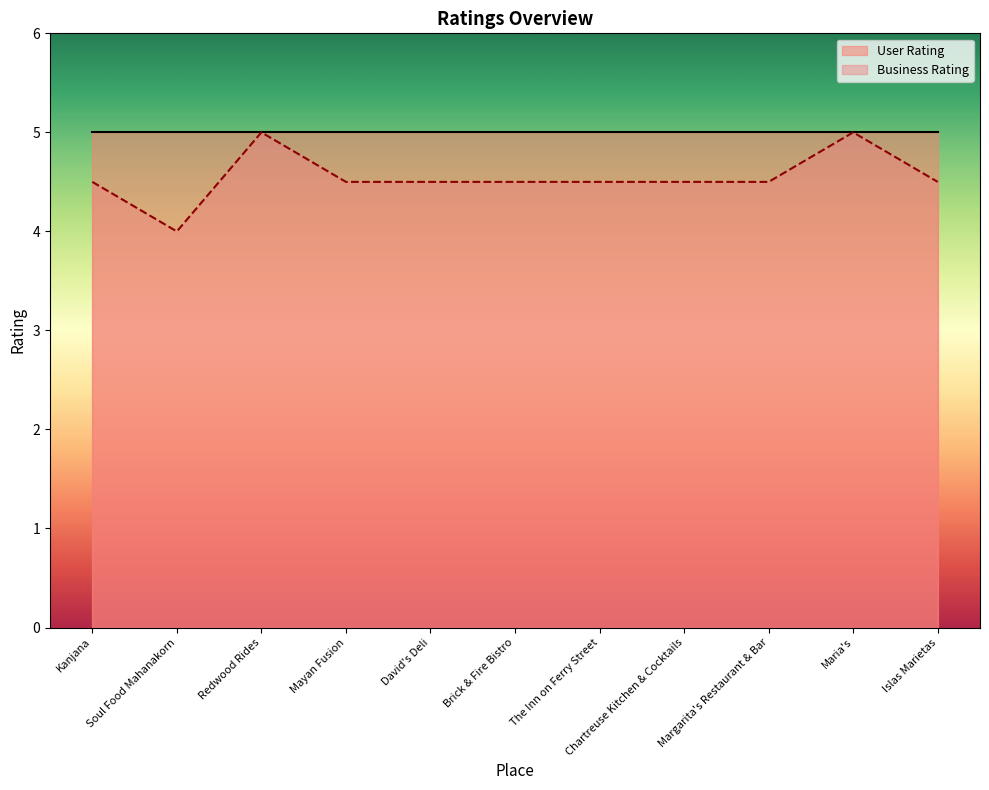

What is the greatest value displayed?

5.0